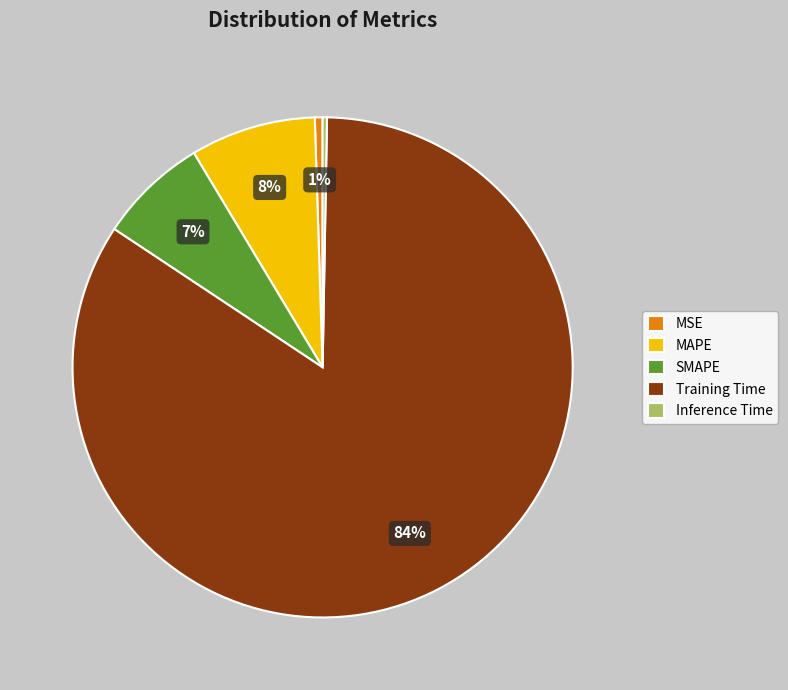

How many slices are in this pie chart?

5